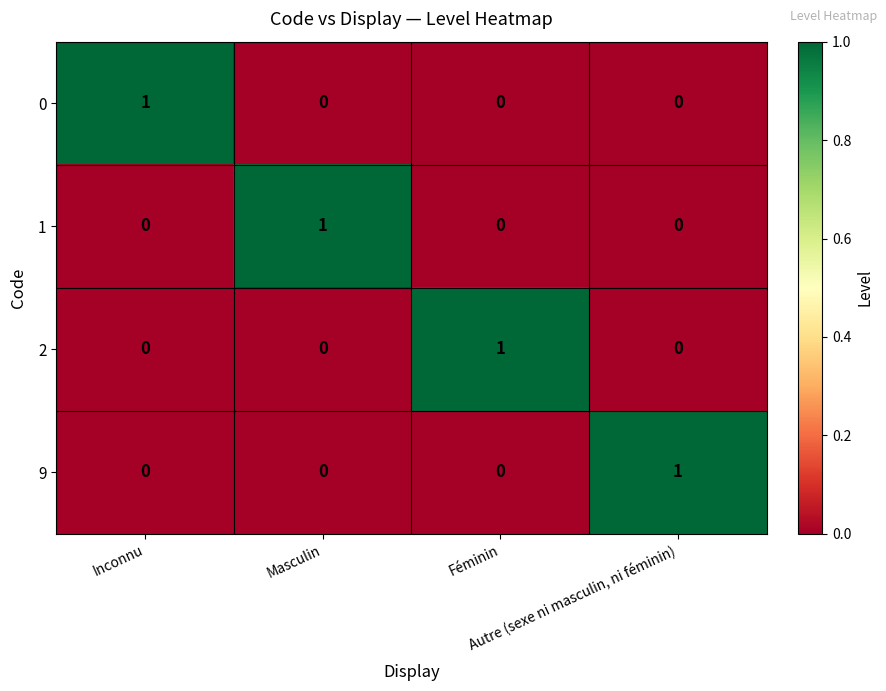

At how many categories does at least one series exceed 0?

4